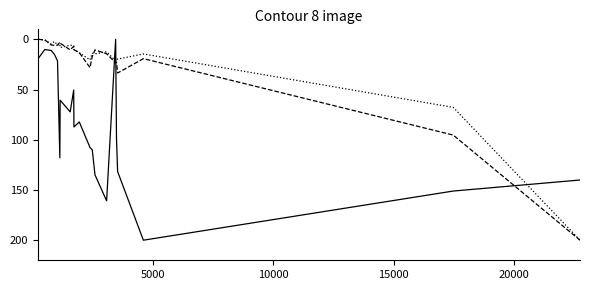

What is the maximum value shown in the chart?

200.0